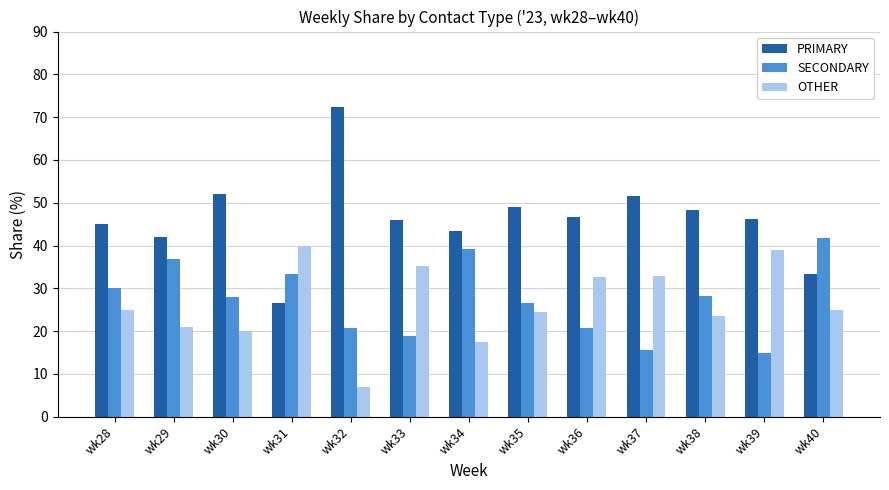

Rank the series by their maximum value, from highest to lowest.

PRIMARY, SECONDARY, OTHER